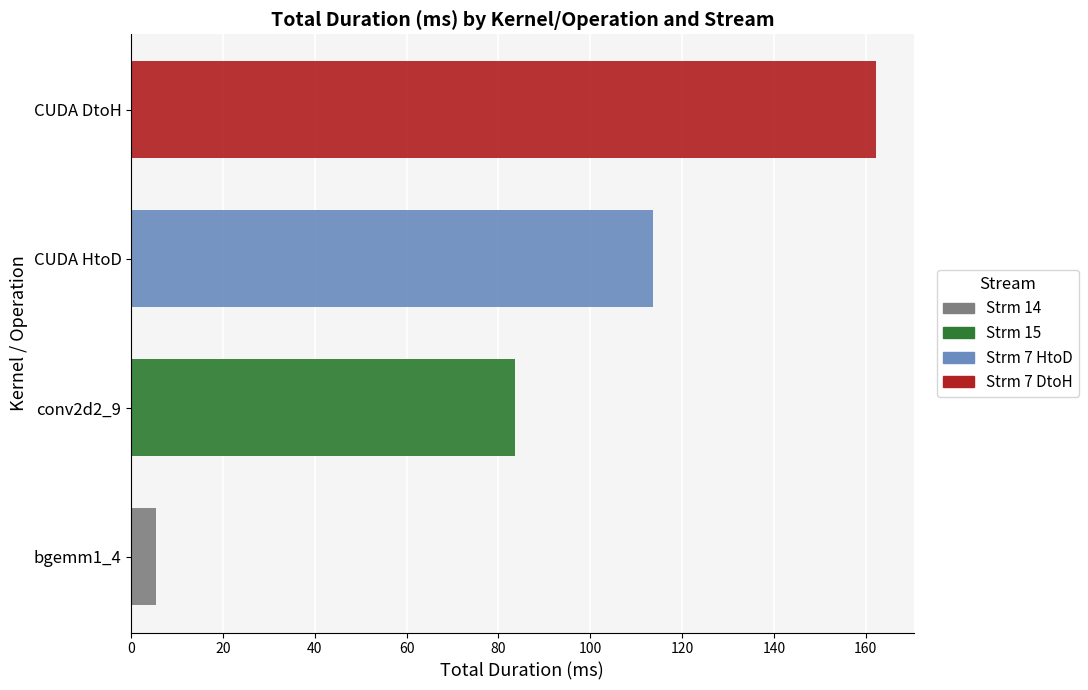

The value of Strm 7 DtoH at bgemm1_4 is 82.7. True or false?

False